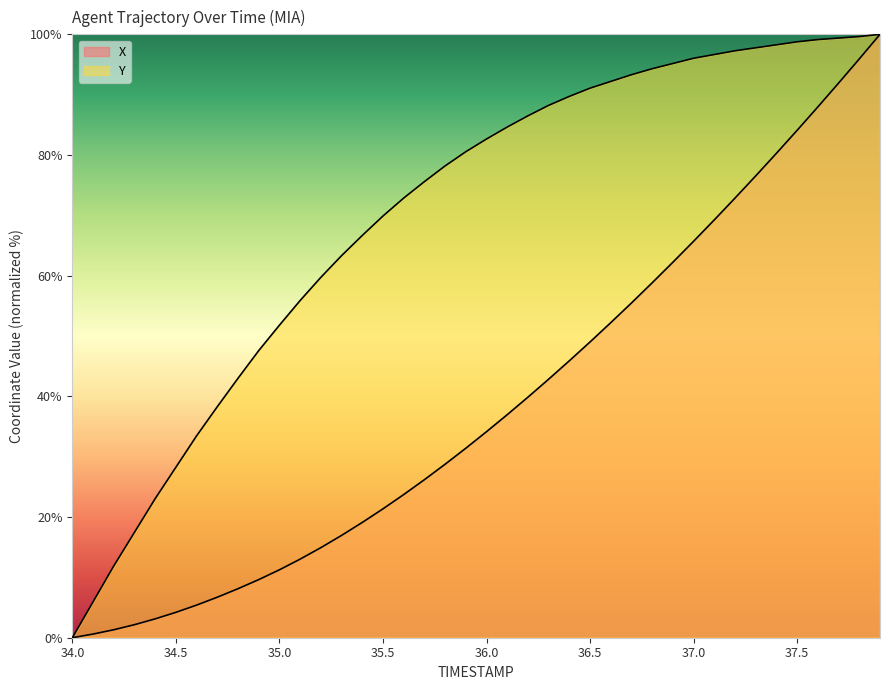

How many lines are shown in the chart?

2